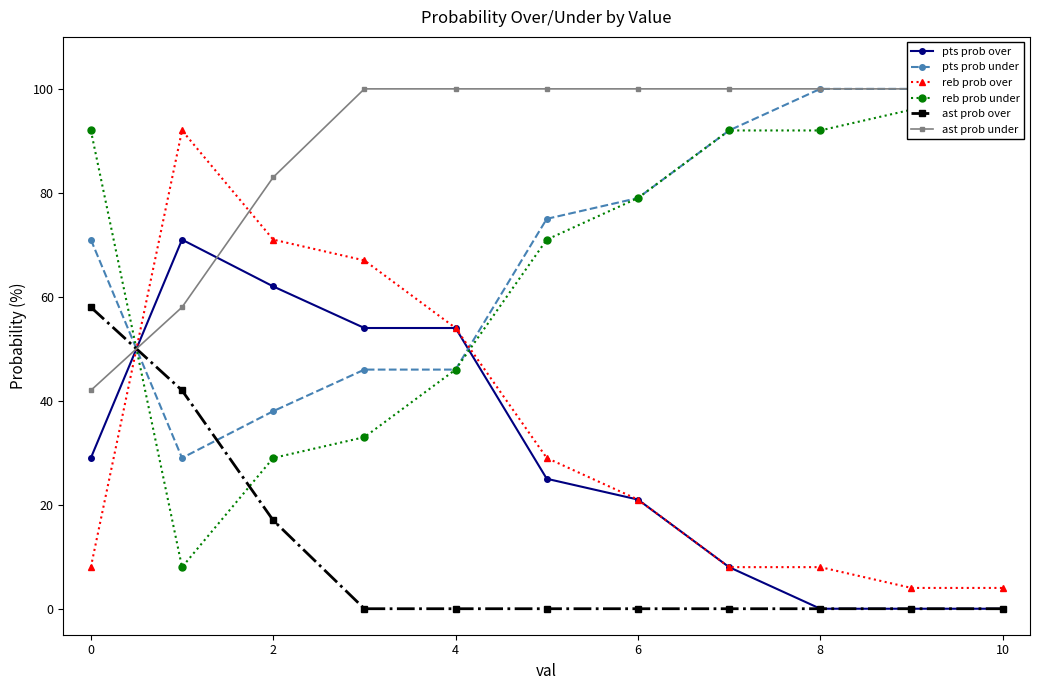

Reading right to left, what are all the values shown in this chart?

pts prob over: 0	0	0	8	21	25	54	54	62	71	29
pts prob under: 100	100	100	92	79	75	46	46	38	29	71
reb prob over: 4	4	8	8	21	29	54	67	71	92	8
reb prob under: 96	96	92	92	79	71	46	33	29	8	92
ast prob over: 0	0	0	0	0	0	0	0	17	42	58
ast prob under: 100	100	100	100	100	100	100	100	83	58	42